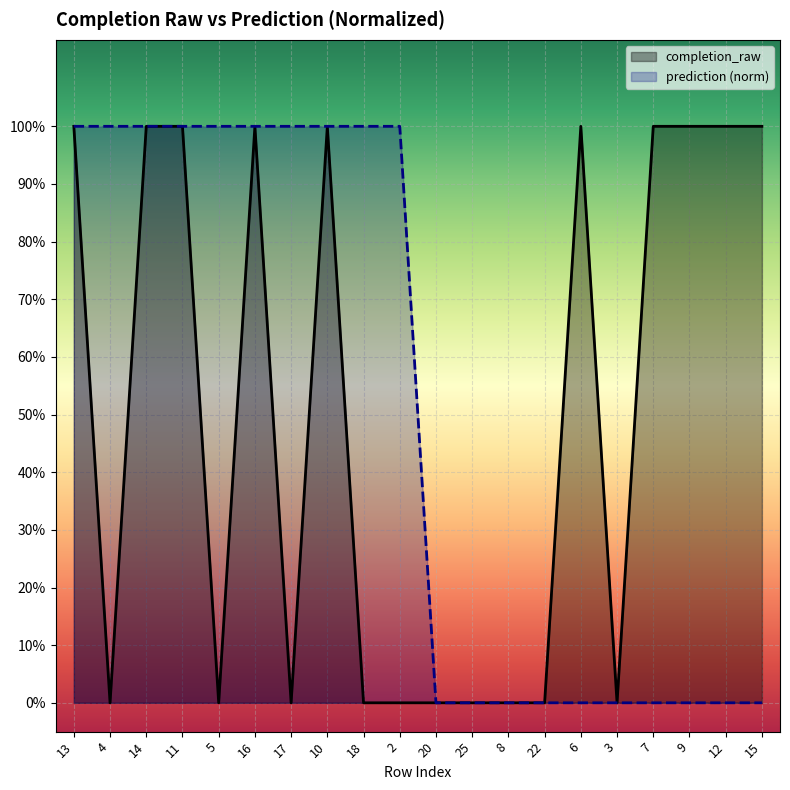

Which series has the widest spread of values?

completion_raw